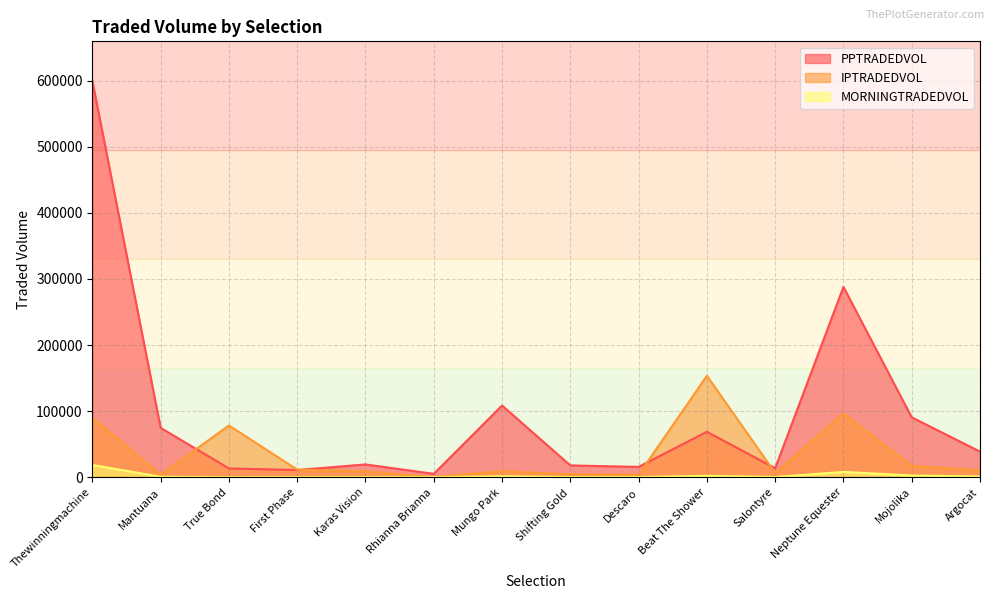

At which category is the sum across all series the highest?

Thewinningmachine